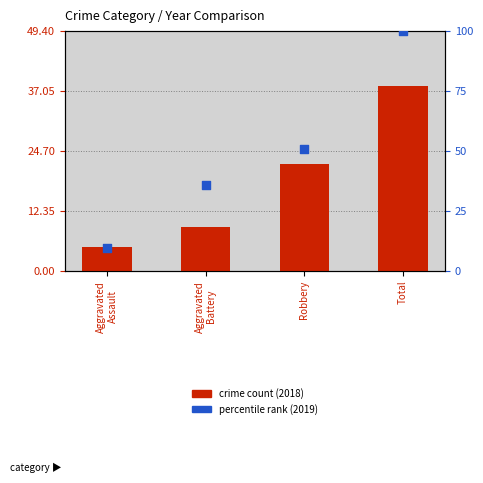

Is the value of crime count (2018) at Aggravated
Assault greater than the value of percentile rank (2019) at Robbery?

No